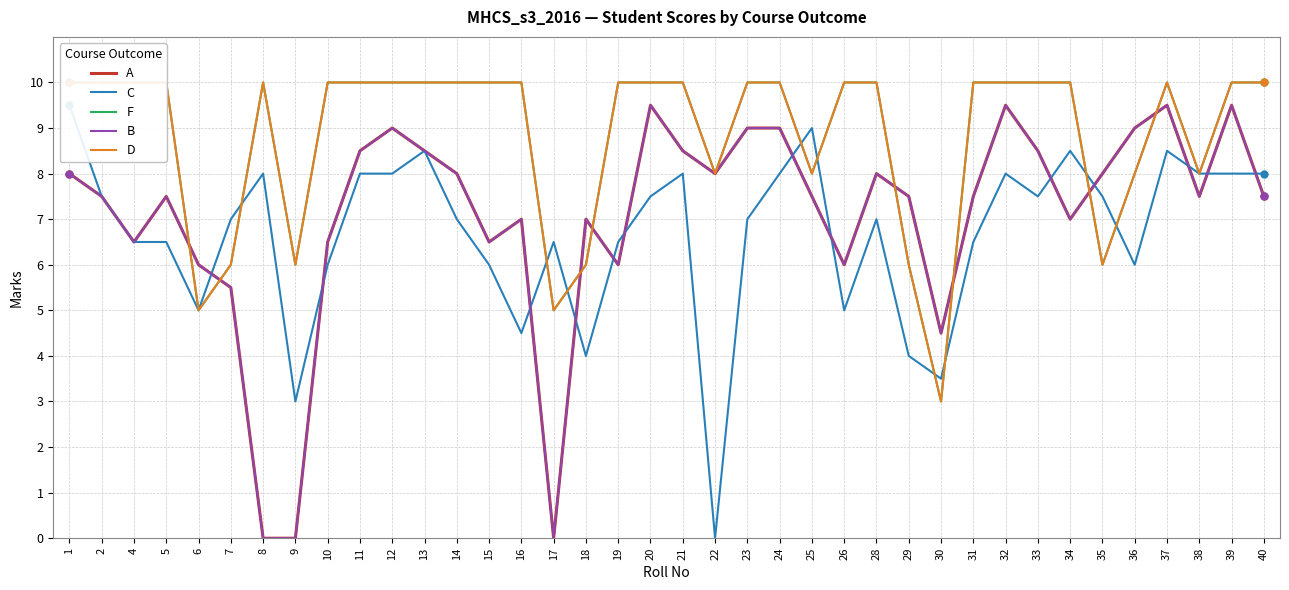

How many data points in B are less than 7?

11